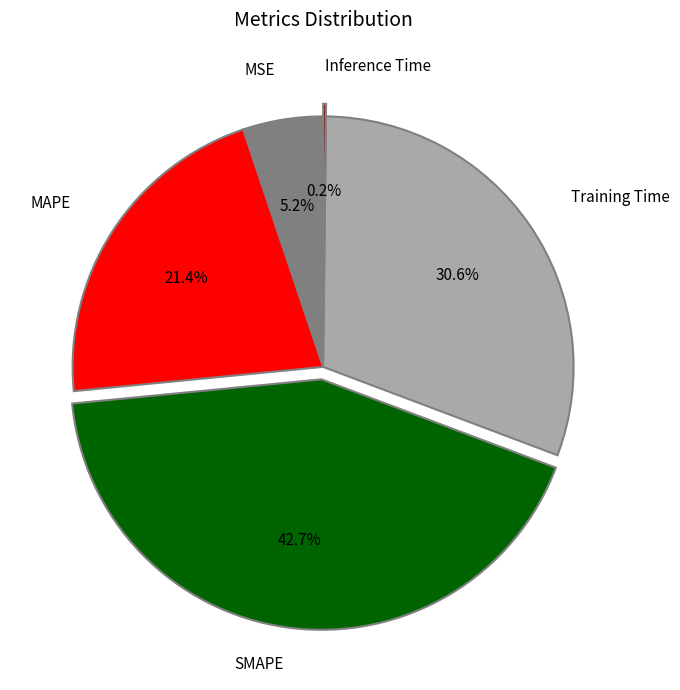

To the nearest percent, what is the average slice percentage?

20%